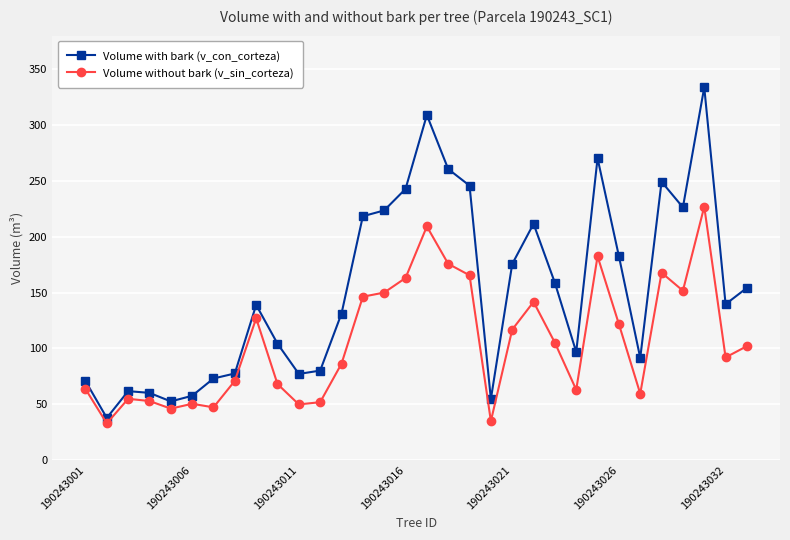

What is the difference between the maximum and second lowest values in the Volume without bark (v_sin_corteza) series?

192.0